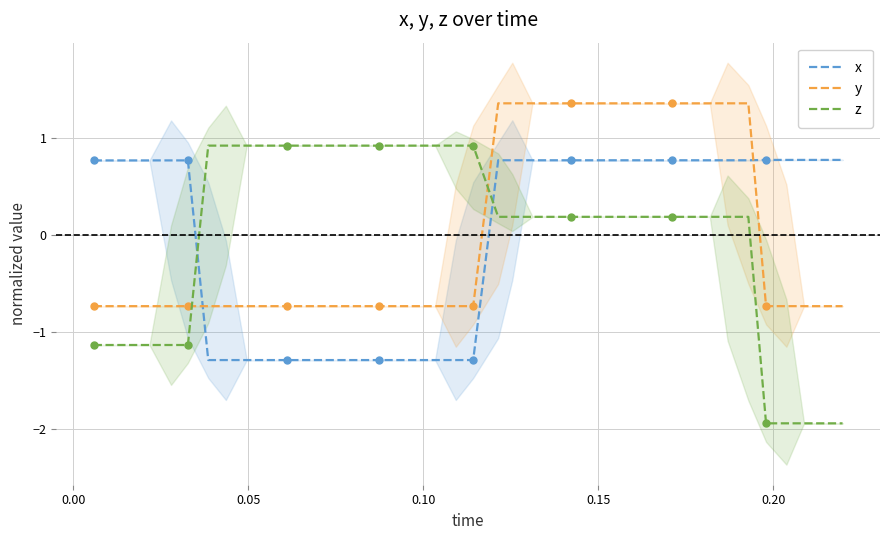

Reading left to right, list all the values displayed in this chart.

x: 0.8	0.8	0.8	0.8	0.8	0.8	-1.3	-1.3	-1.3	-1.3	-1.3	-1.3	-1.3	-1.3	-1.3	-1.3	-1.3	-1.3	-1.3	-1.3	-1.3	0.8	0.8	0.8	0.8	0.8	0.8	0.8	0.8	0.8	0.8	0.8	0.8	0.8	0.8	0.8	0.8	0.8	0.8	0.8
y: -0.7	-0.7	-0.7	-0.7	-0.7	-0.7	-0.7	-0.7	-0.7	-0.7	-0.7	-0.7	-0.7	-0.7	-0.7	-0.7	-0.7	-0.7	-0.7	-0.7	-0.7	1.4	1.4	1.4	1.4	1.4	1.4	1.4	1.4	1.4	1.4	1.4	1.4	1.4	1.4	-0.7	-0.7	-0.7	-0.7	-0.7
z: -1.1	-1.1	-1.1	-1.1	-1.1	-1.1	0.9	0.9	0.9	0.9	0.9	0.9	0.9	0.9	0.9	0.9	0.9	0.9	0.9	0.9	0.9	0.2	0.2	0.2	0.2	0.2	0.2	0.2	0.2	0.2	0.2	0.2	0.2	0.2	0.2	-1.9	-1.9	-1.9	-1.9	-1.9